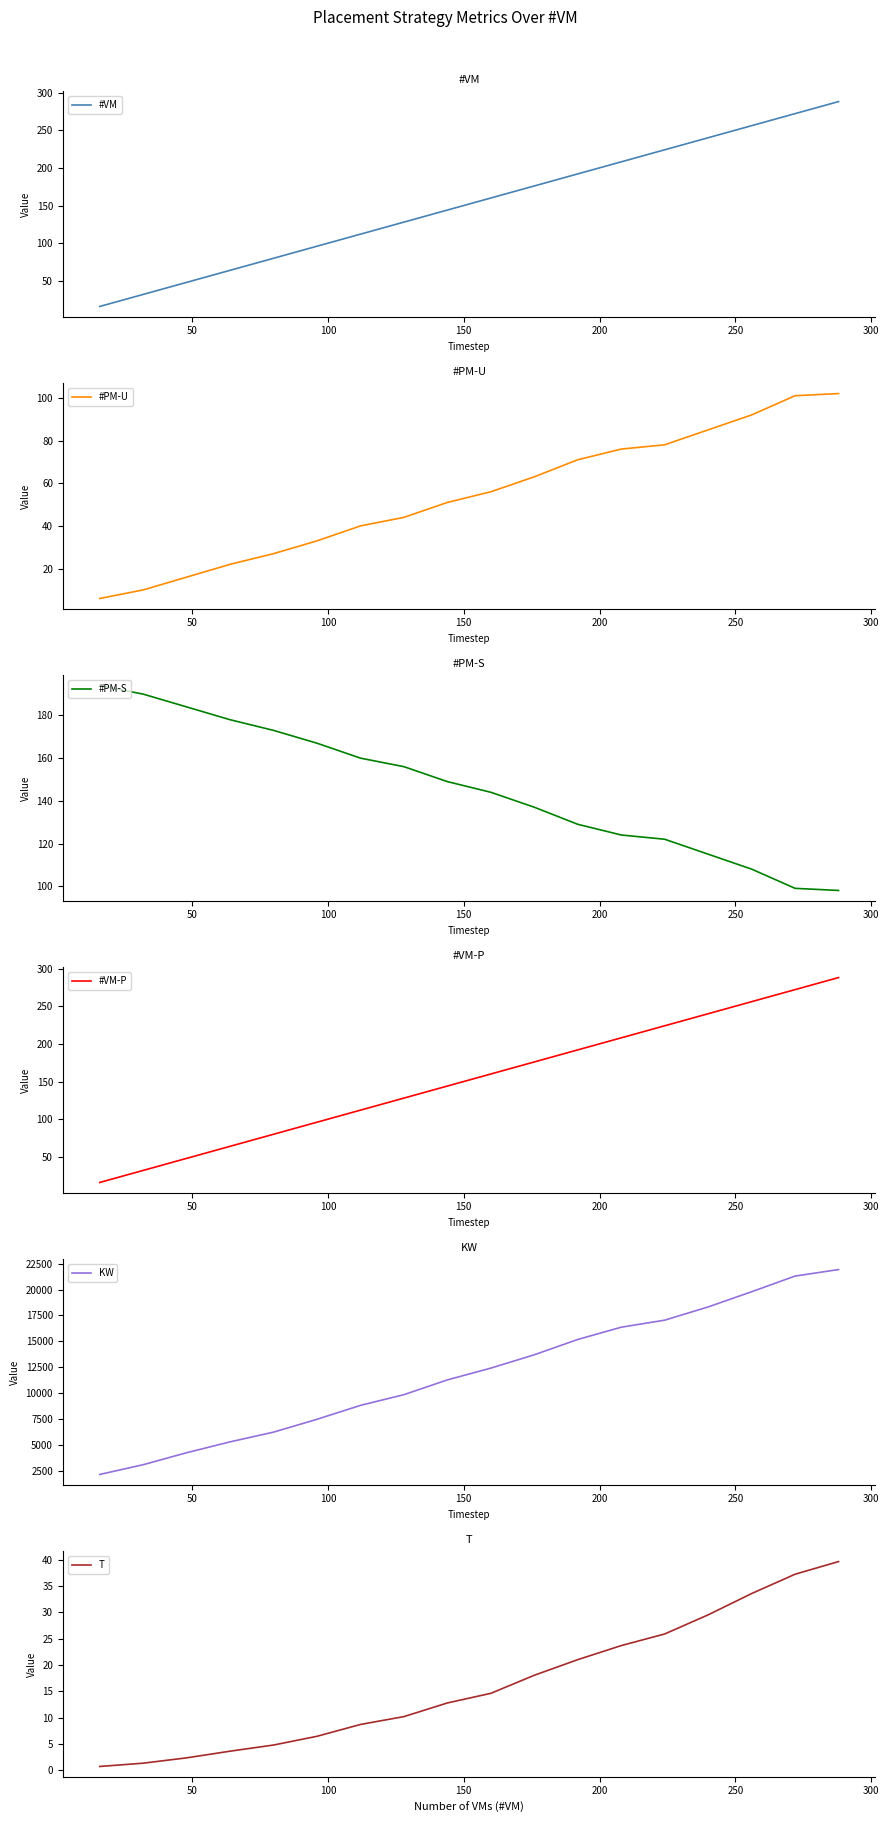

What is the greatest value displayed?

21937.2